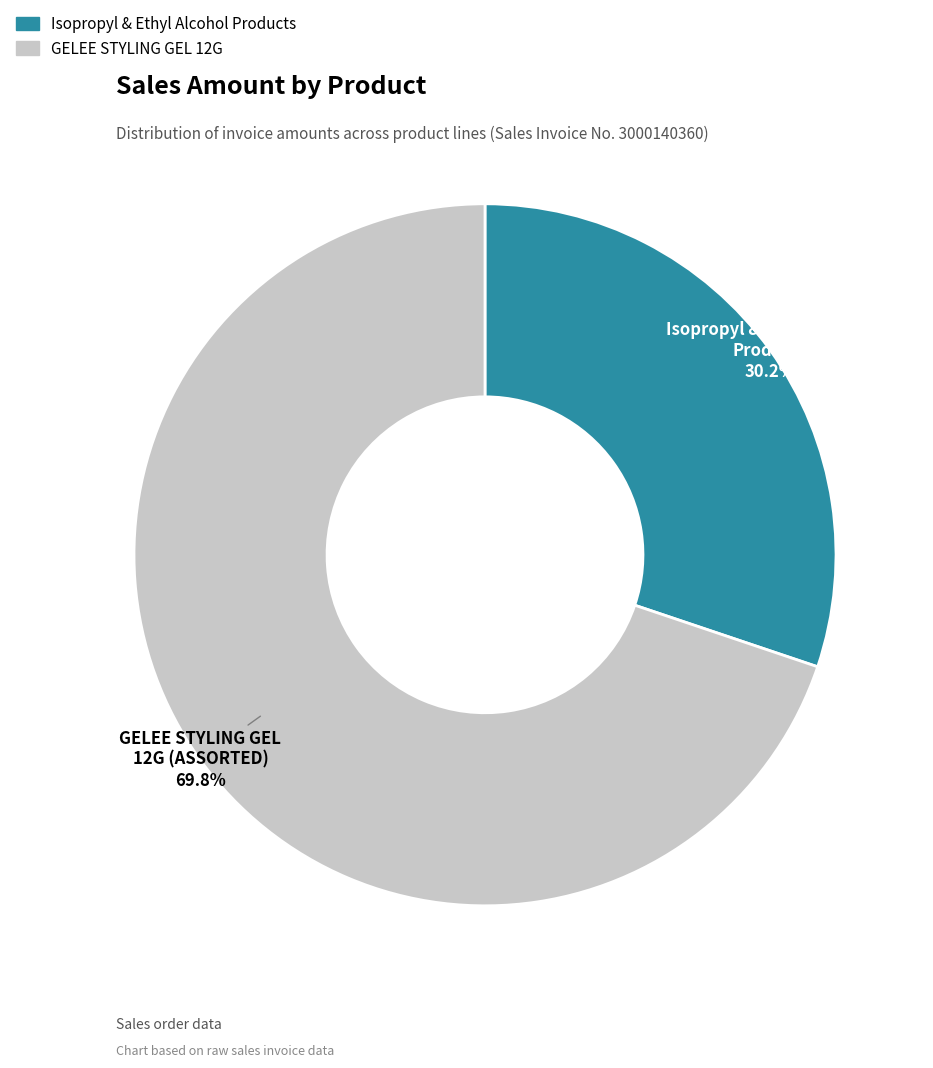

Does any single category account for the majority?

Yes